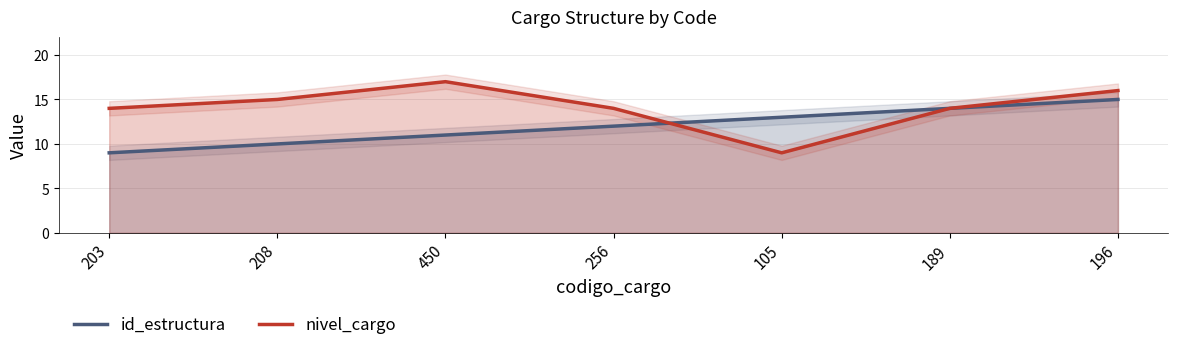

True or false: id_estructura has more than 2 interior local peaks.

False